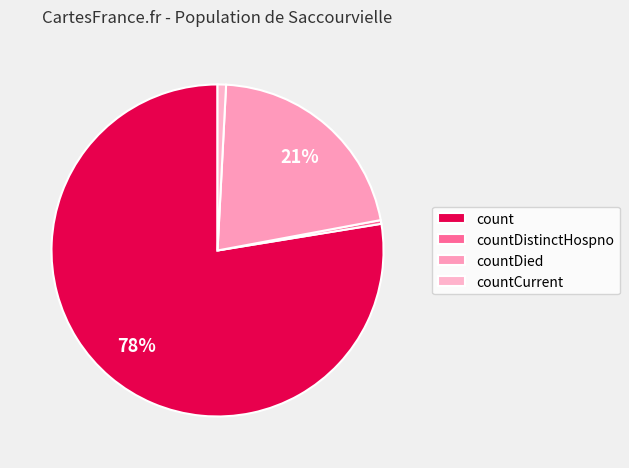

To the nearest percent, what portion does count represent?

78%